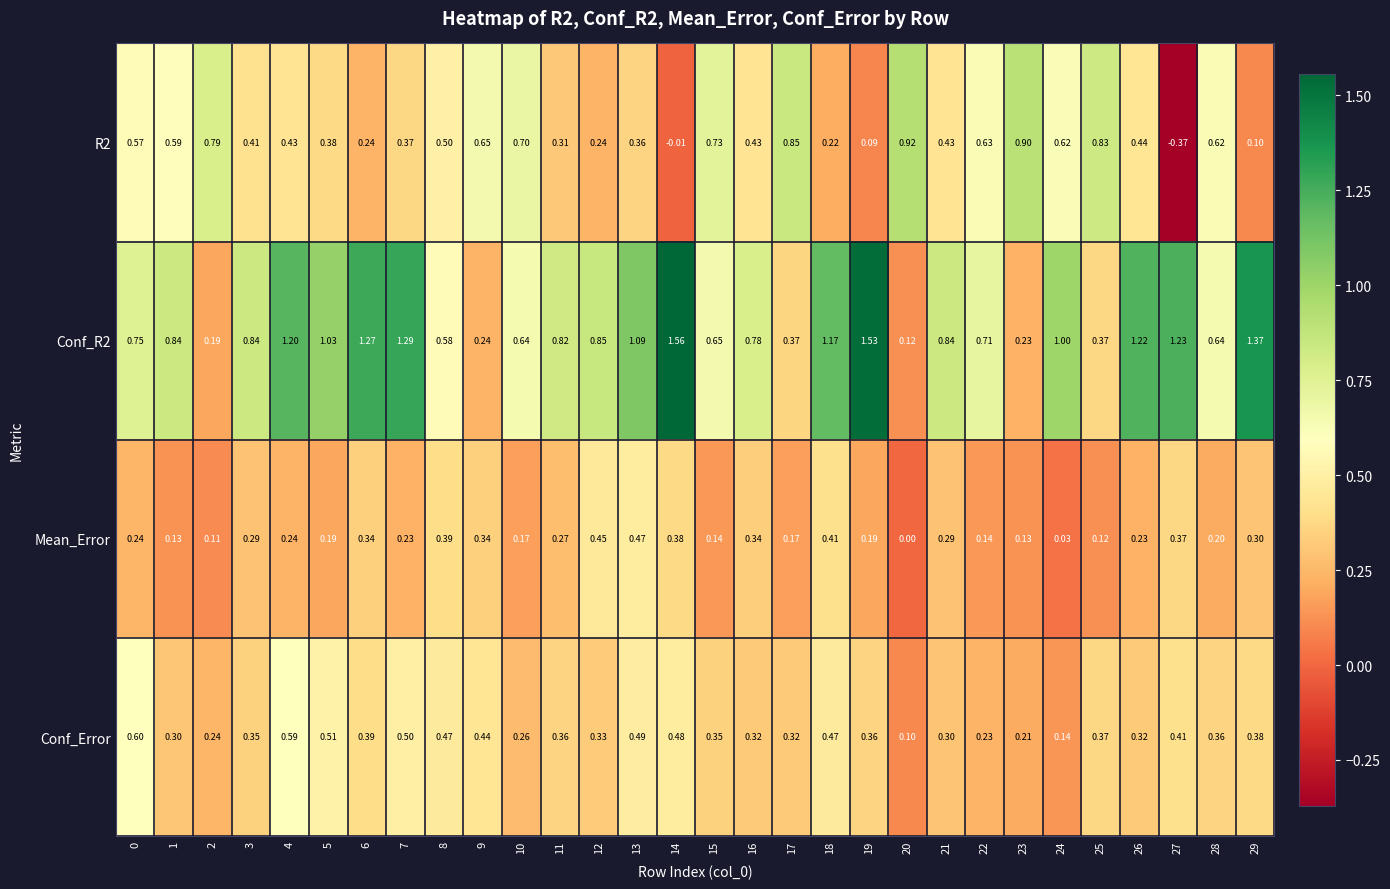

At 3, list the series in order from smallest to largest.

Mean_Error, Conf_Error, R2, Conf_R2